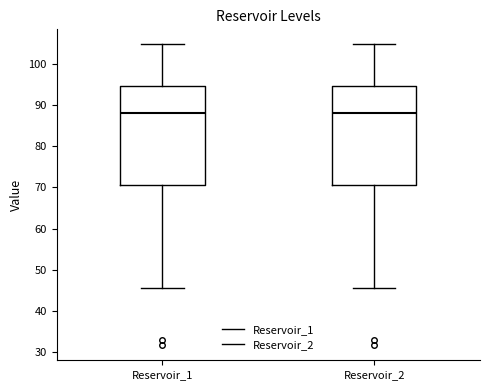

Reading left to right, transcribe this box plot: for each box, give where its median line is, the range the box spans, and where its two whiskers end, as read against the y-axis. The values are not printed on the chart, so give them approximately, as read against the axis.

Reservoir_1: median 88, box 70 to 95, whiskers 46 to 105
Reservoir_2: median 88, box 70 to 95, whiskers 46 to 105